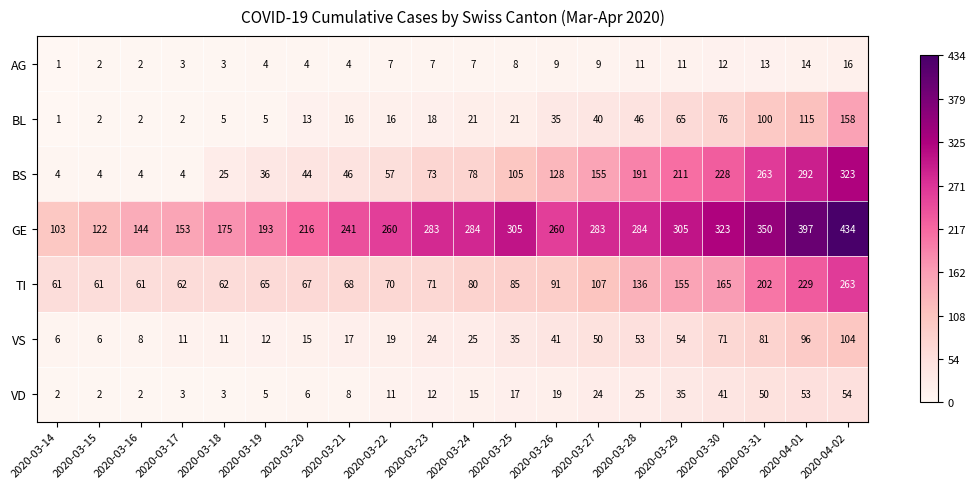

What is the difference between the maximum and minimum values in the VD series?

52